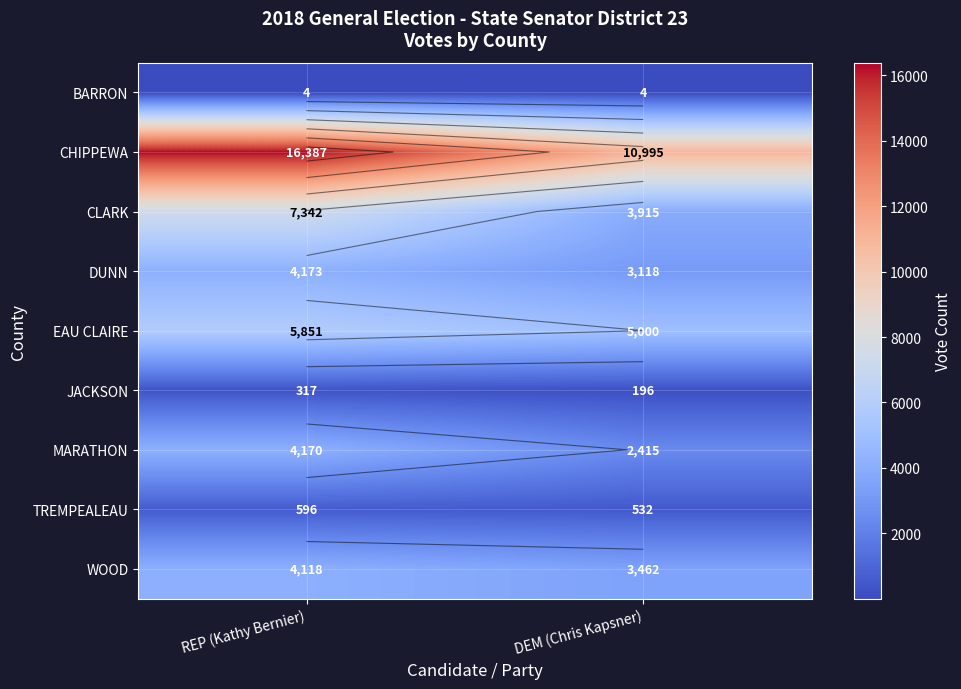

At which label is EAU CLAIRE closest to 5425?

DEM (Chris Kapsner)